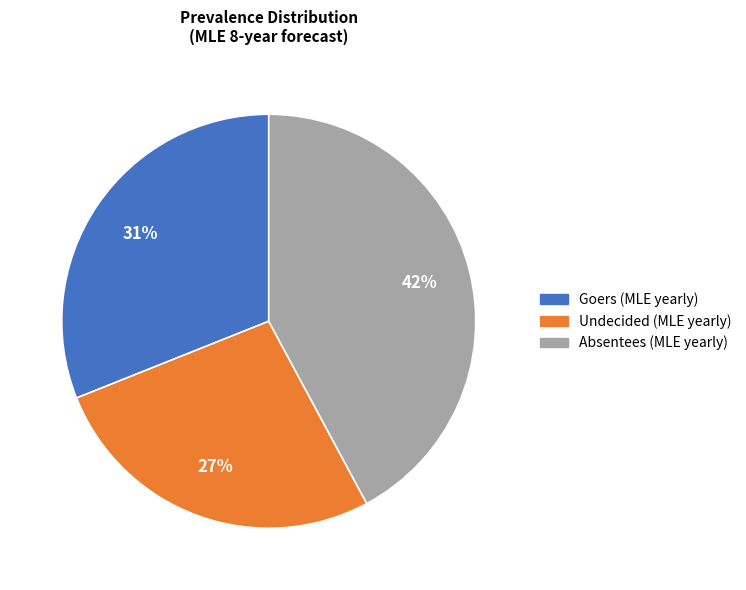

Do Undecided (MLE yearly) and Goers (MLE yearly) together represent more than half of the pie?

Yes